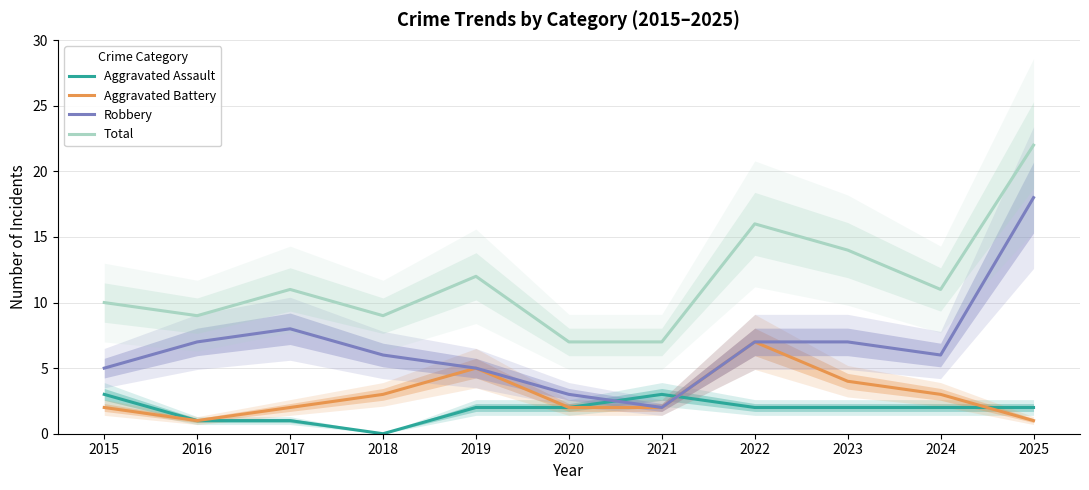

In Total, how many points are higher than both neighbors (excluding endpoints)?

3